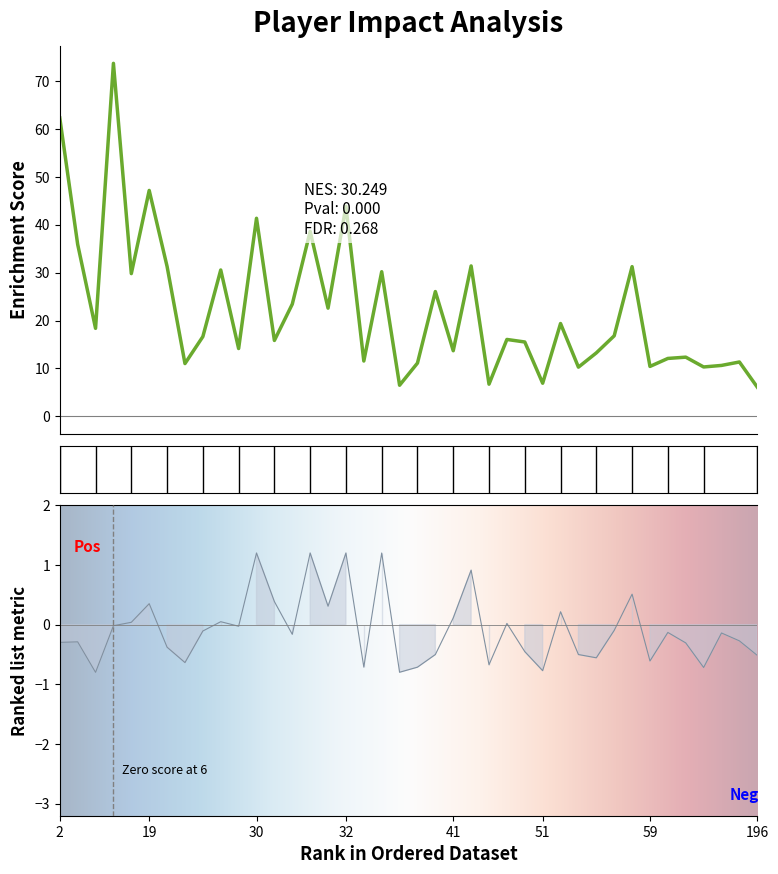

In ImpactScaled, how many points are lower than both neighbors (excluding endpoints)?

13